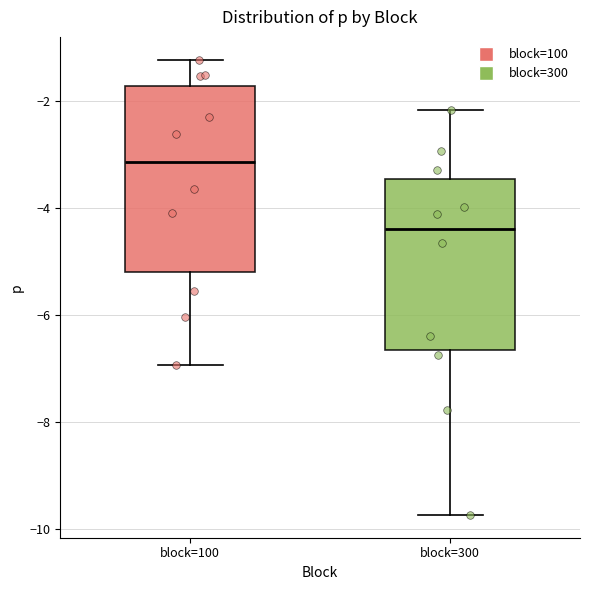

Which box is the tallest, from its lower edge to its upper edge?

block=100